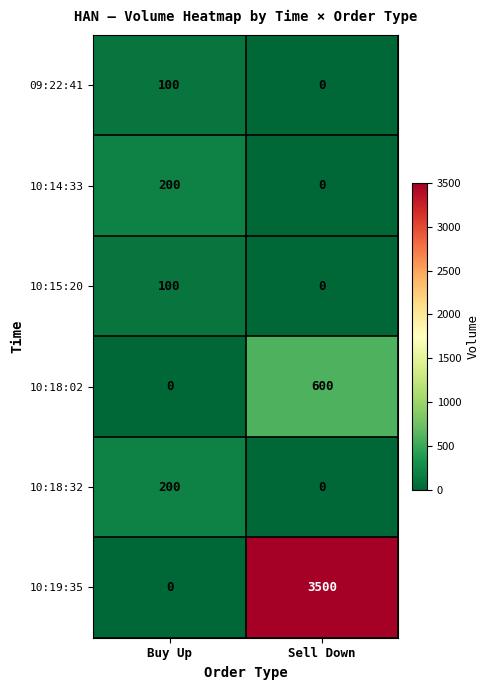

How many series are shown in this chart?

6